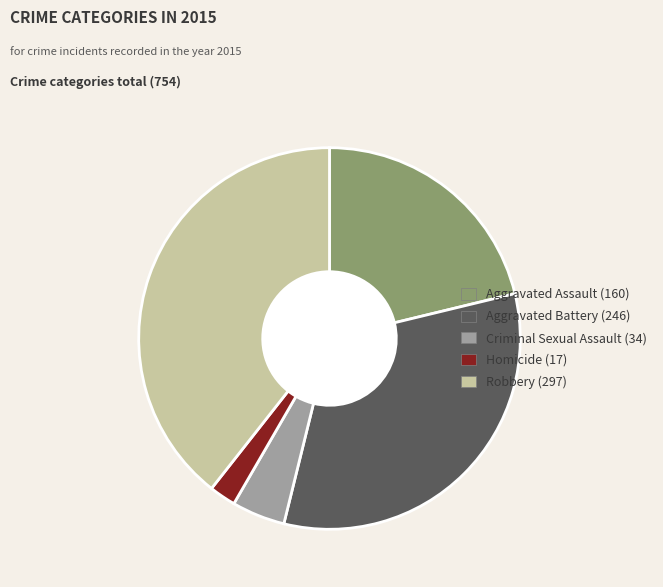

Does any single category account for the majority?

No